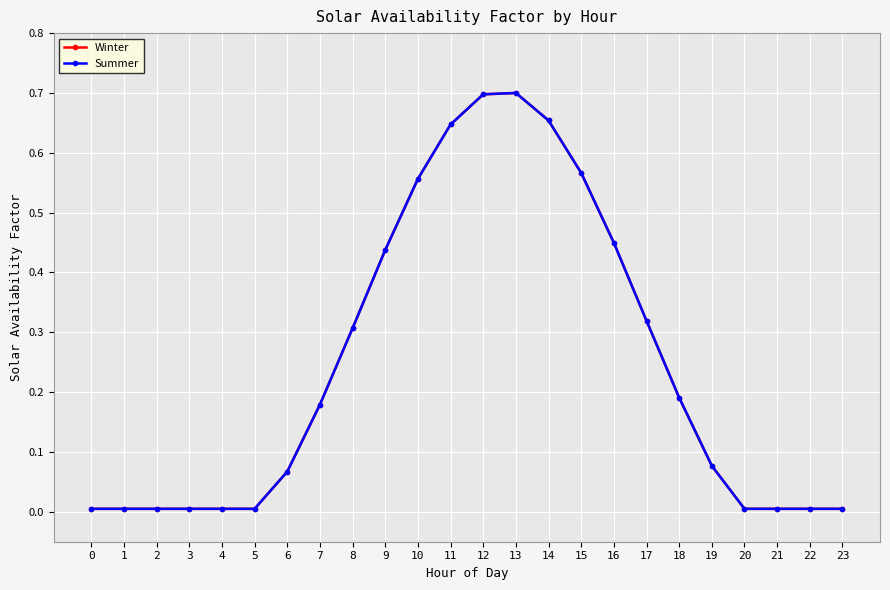

Rank the series at 21 from highest to lowest value.

Winter, Summer